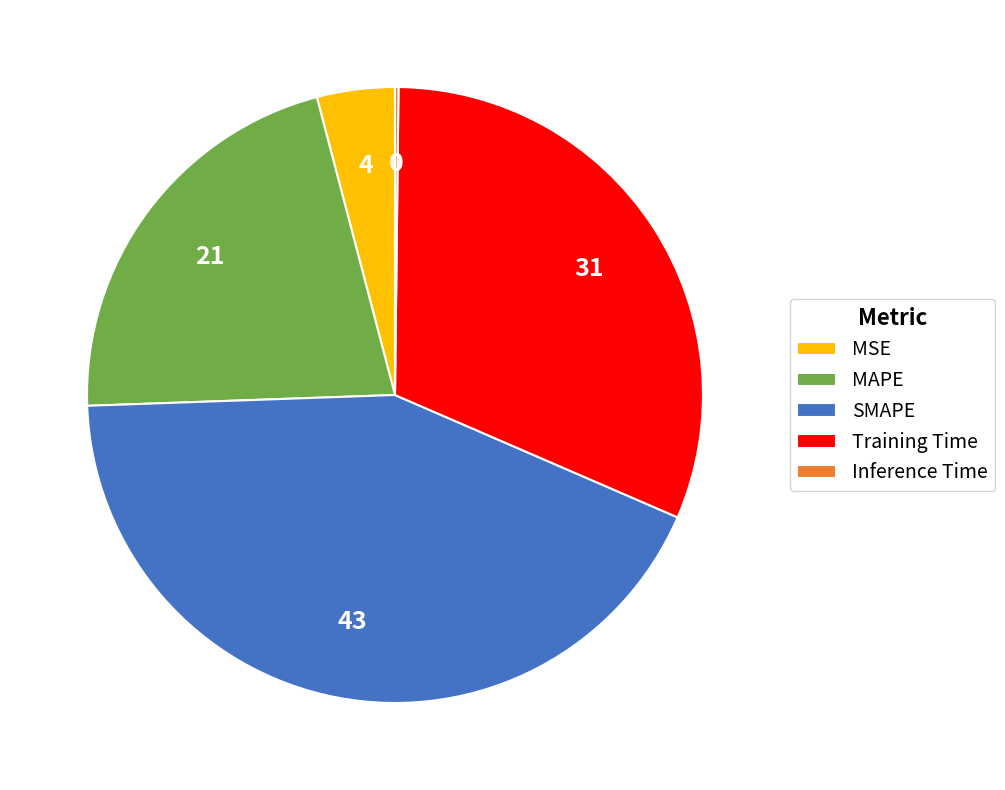

Is the sum of Training Time and MAPE greater than half?

Yes